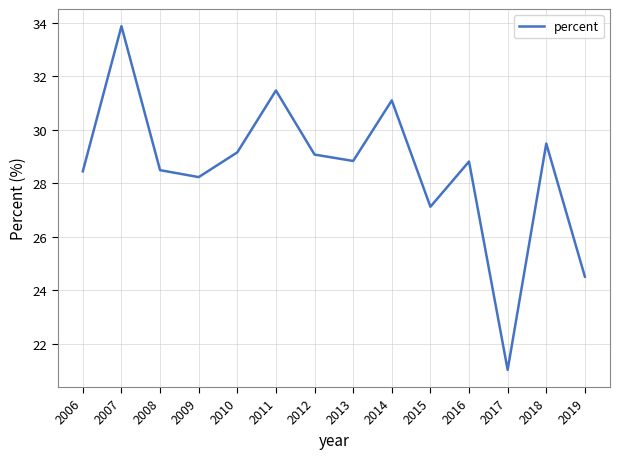

What is the greatest value displayed?

33.9